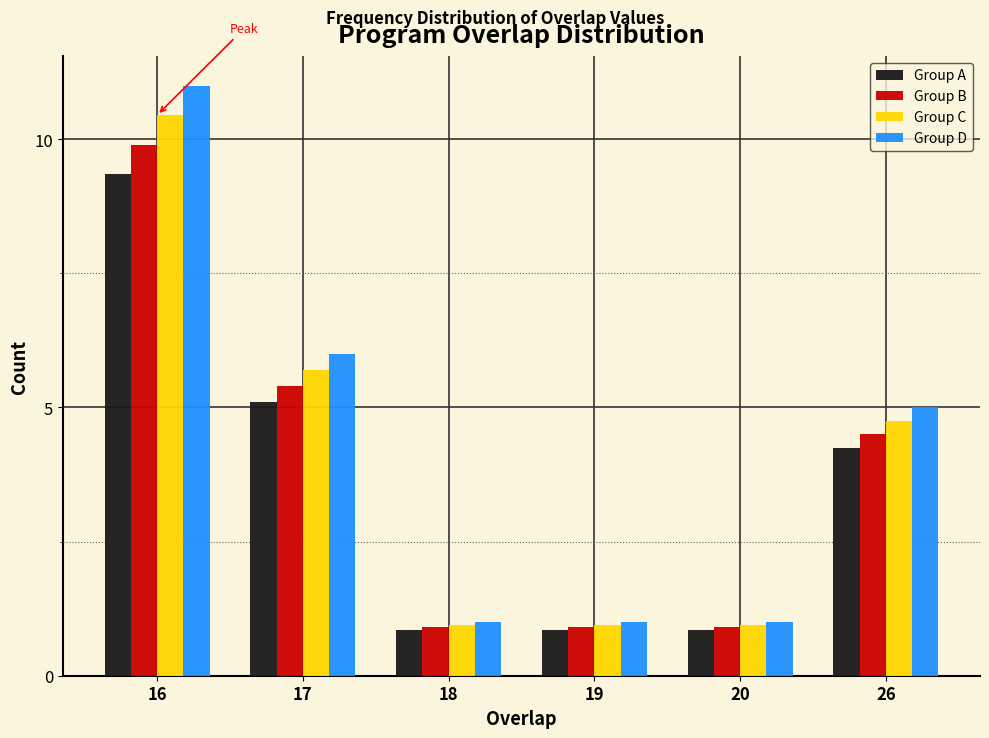

Rank the series by their maximum value, from lowest to highest.

Group A, Group B, Group C, Group D